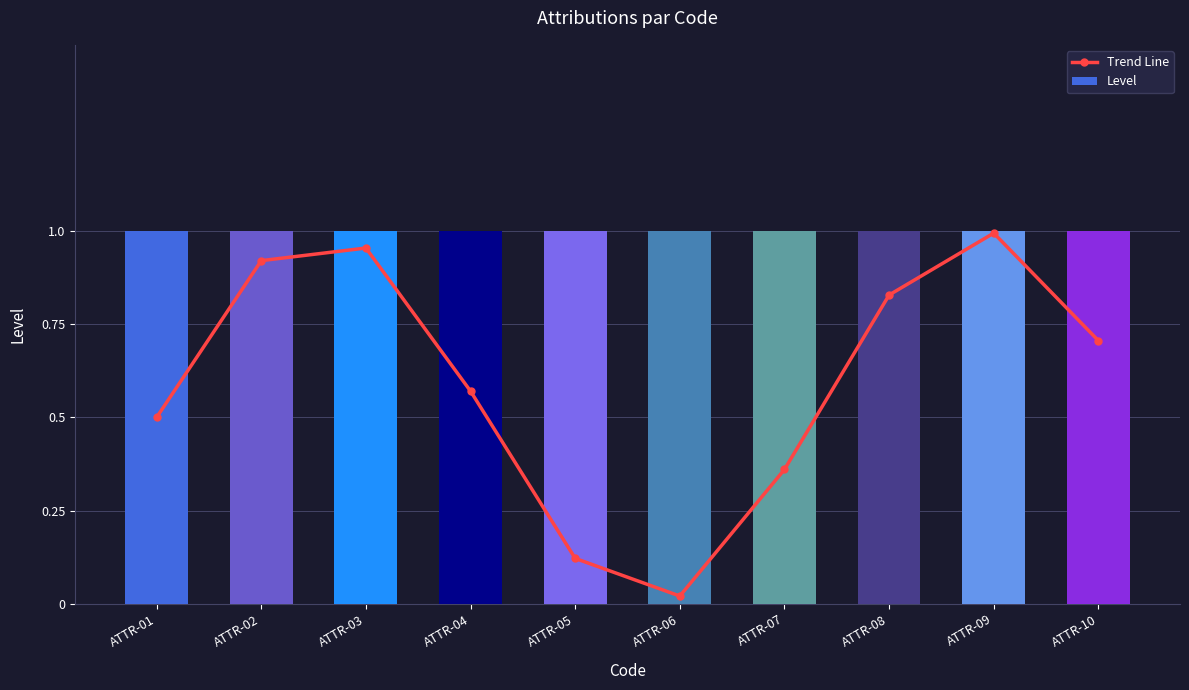

Which series has the widest spread of values?

Trend Line